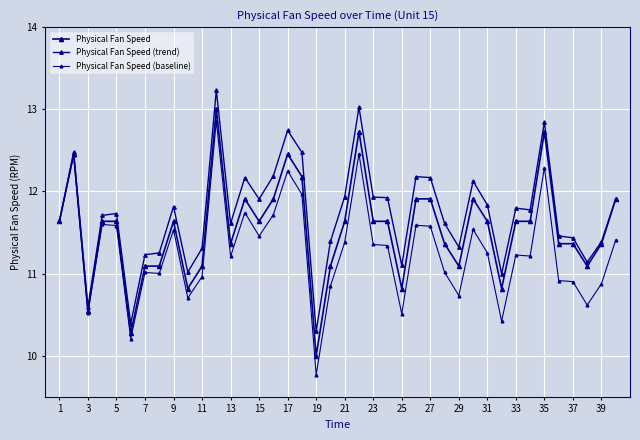

How many data points does each series have?

40